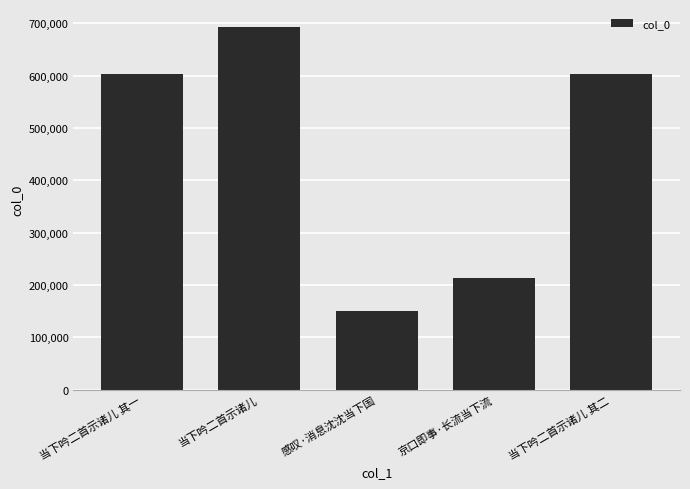

Between 当下吟二首示诸儿 and 当下吟二首示诸儿 其二, which is larger?

当下吟二首示诸儿